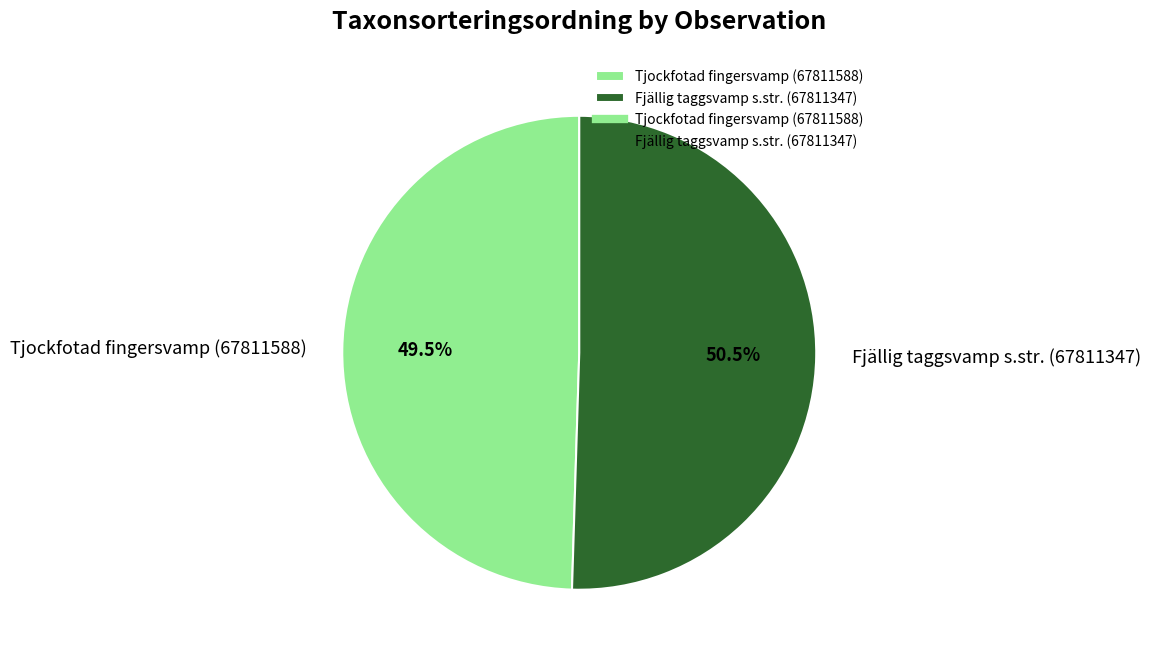

Is there a majority slice in this chart?

Yes